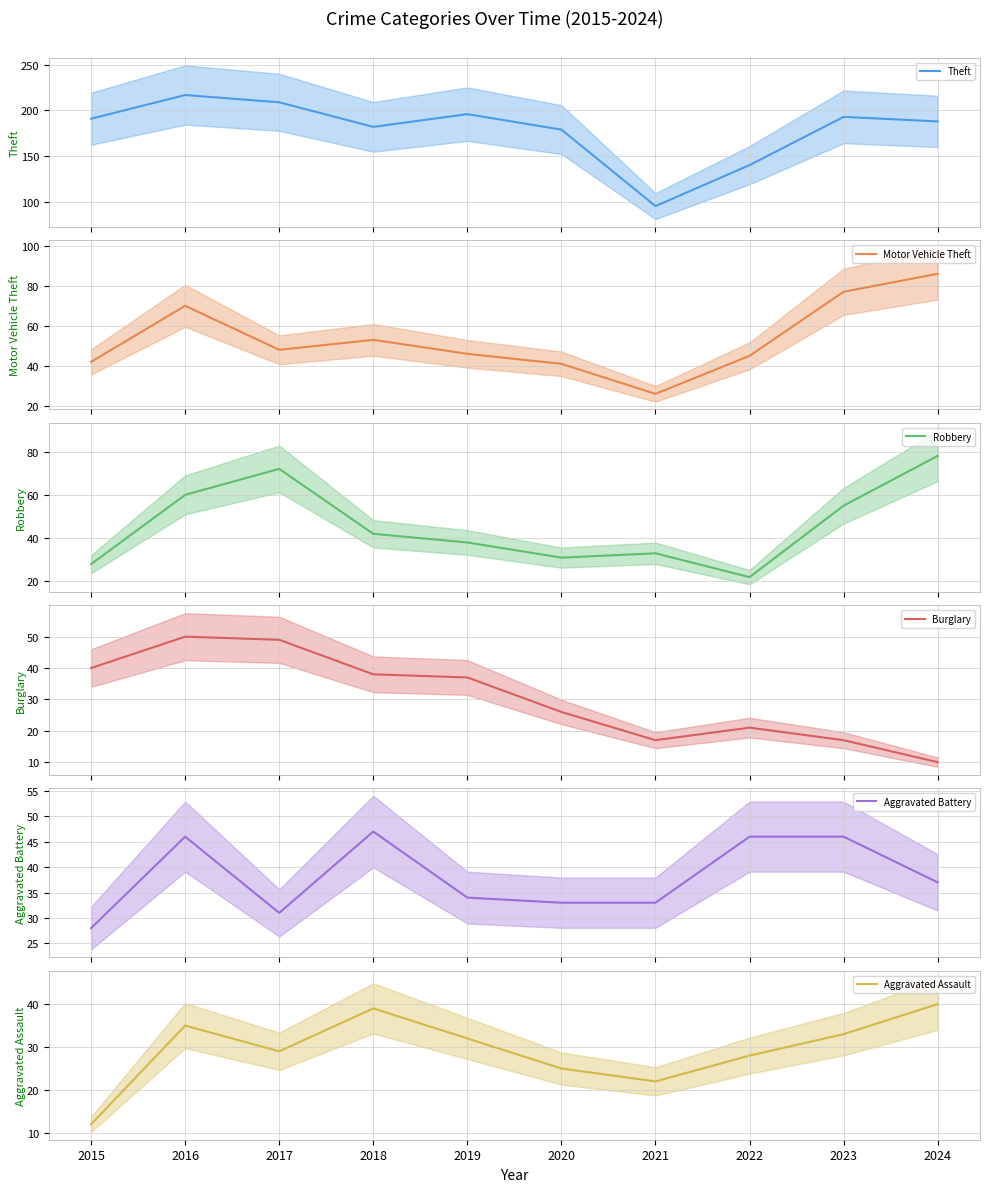

How many data points does each series have?

10